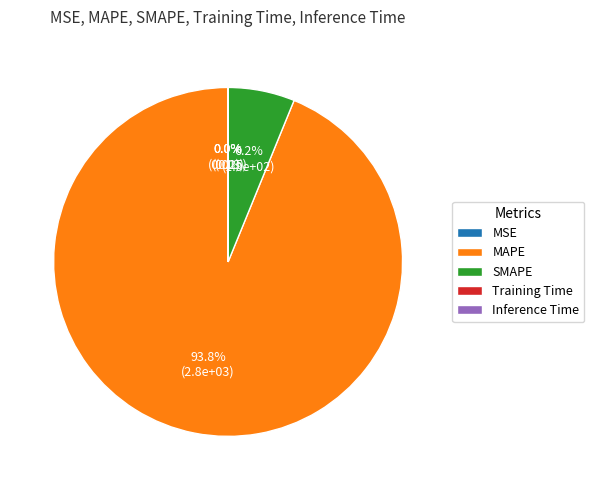

Which category has the biggest portion of the pie?

MAPE